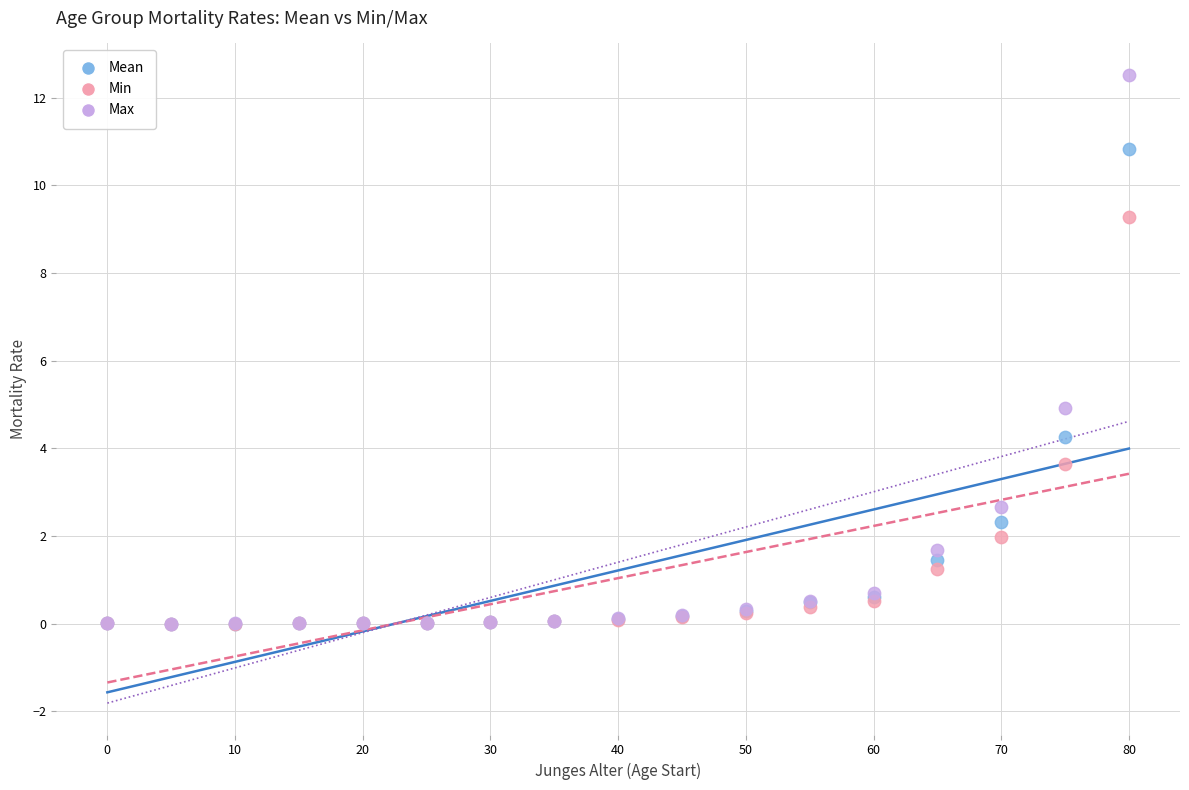

What are all the series names shown in the legend?

Mean, Min, Max